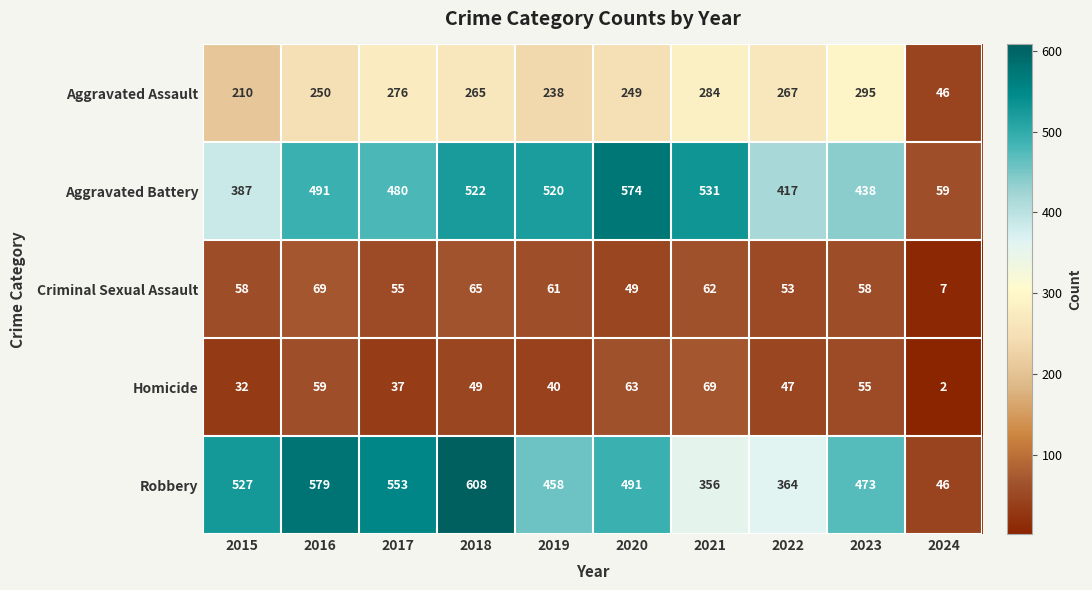

Which label corresponds to the smallest value in the chart?

2024